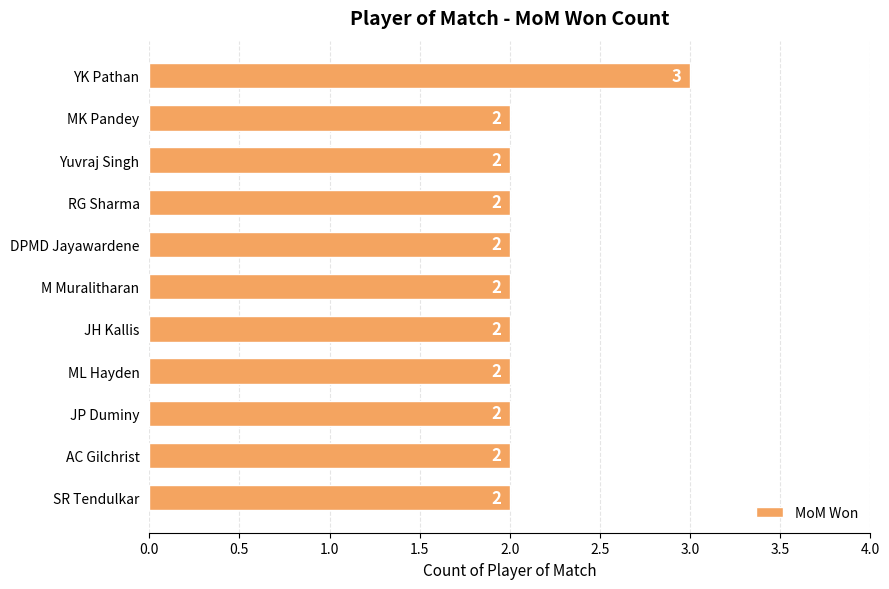

Are the bars grouped side by side (vs. stacked)?

No